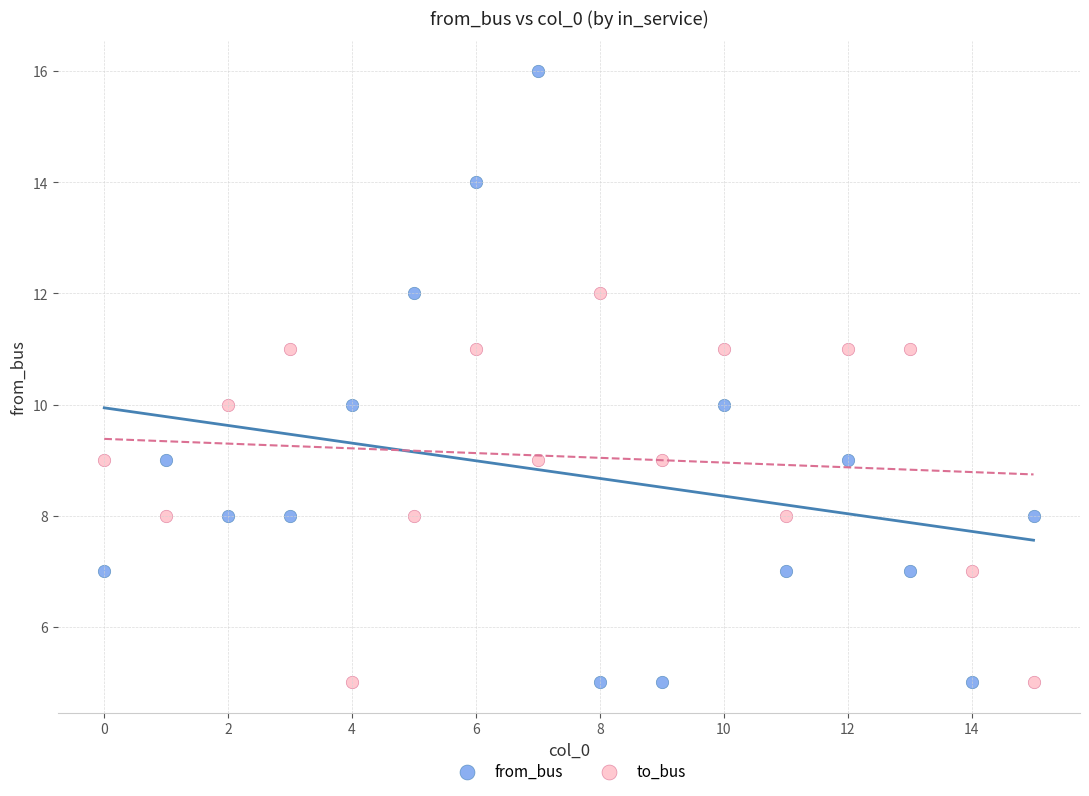

Across all data points, what is the range of Y values (max minus min)?

11